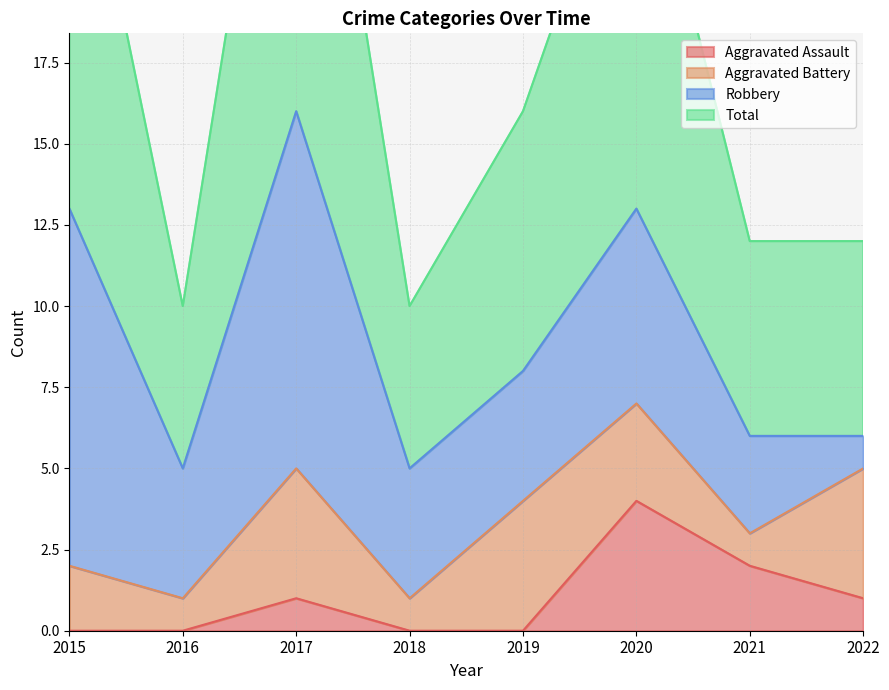

Is it true that Aggravated Assault equals 2 at 2021?

True